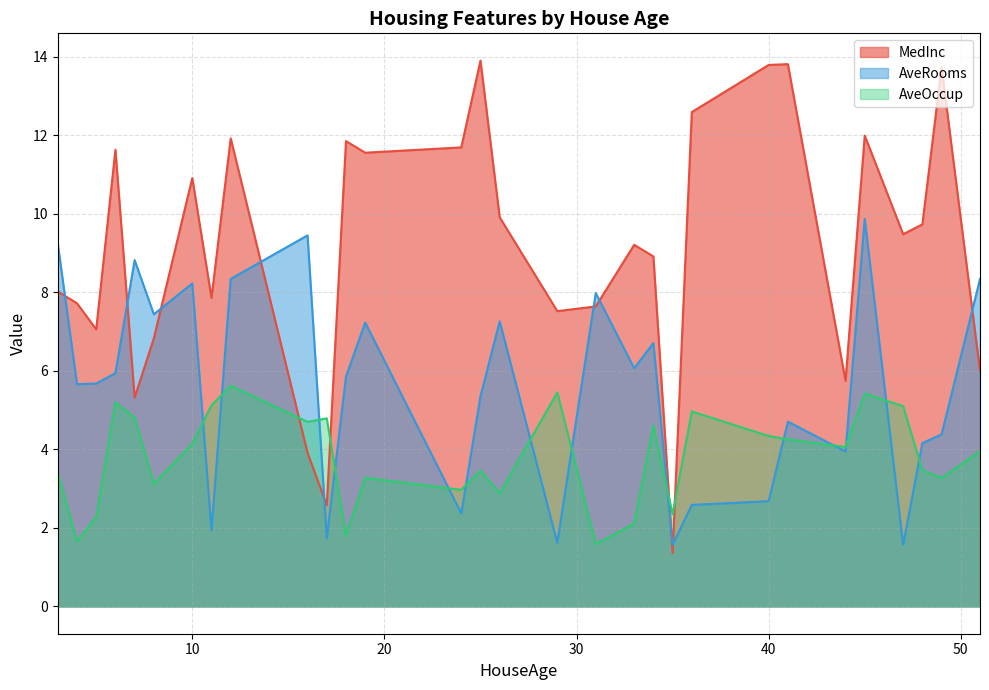

What is the minimum value for AveRooms?

1.6